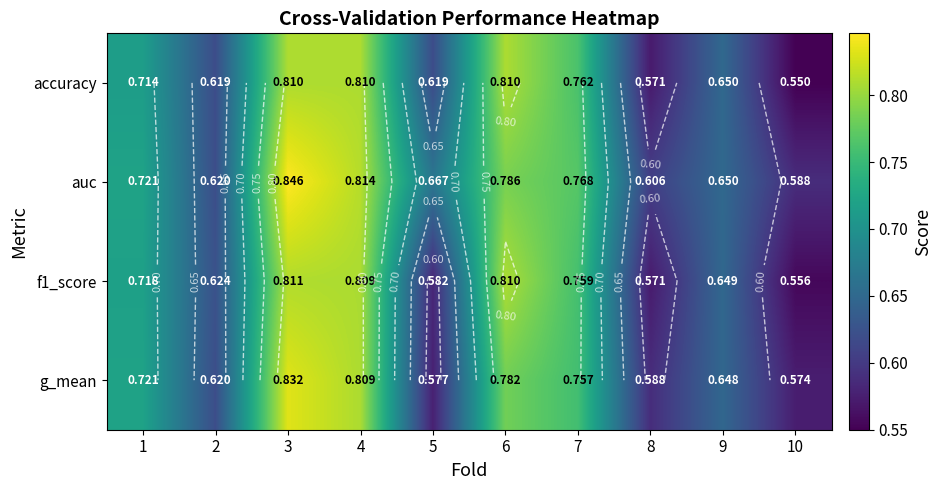

What is the total value across all series at 10?

2.3